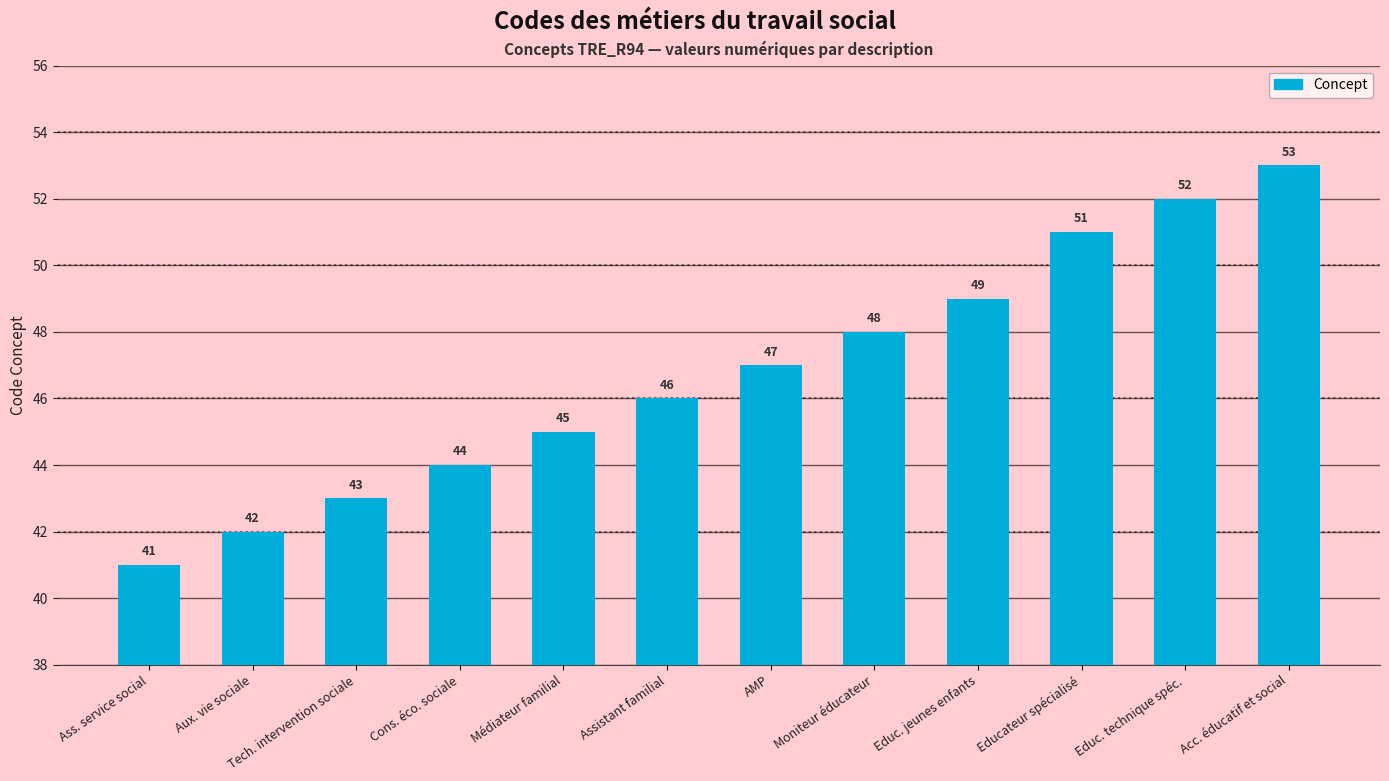

List the labels in order of value, largest first.

Acc. éducatif et social, Educ. technique spéc., Educateur spécialisé, Educ. jeunes enfants, Moniteur éducateur, AMP, Assistant familial, Médiateur familial, Cons. éco. sociale, Tech. intervention sociale, Aux. vie sociale, Ass. service social